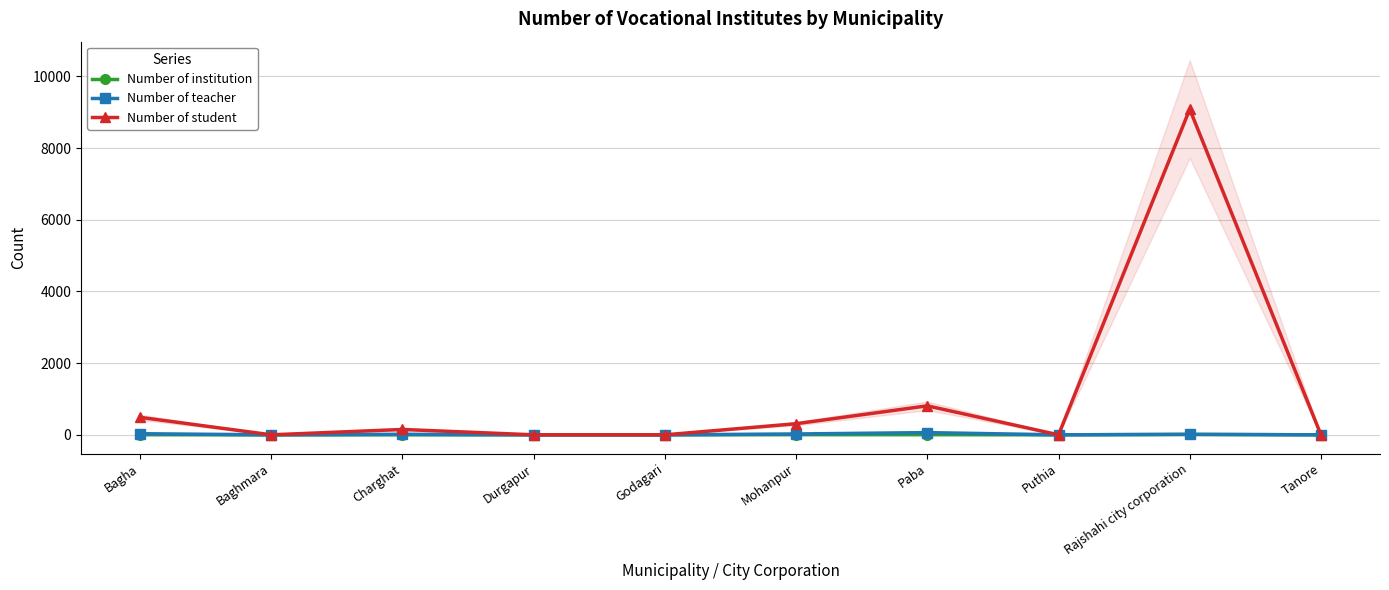

Which series has the largest total across all categories?

Number of student